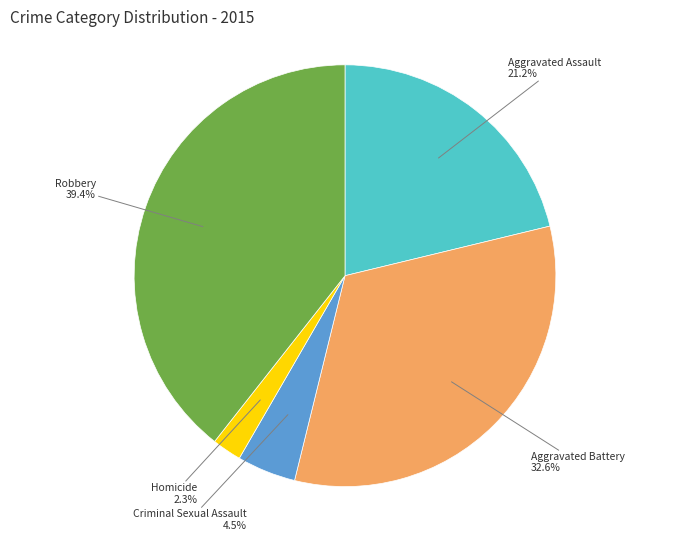

What is the ratio of the value at Robbery to the value at Aggravated Battery?

1.2